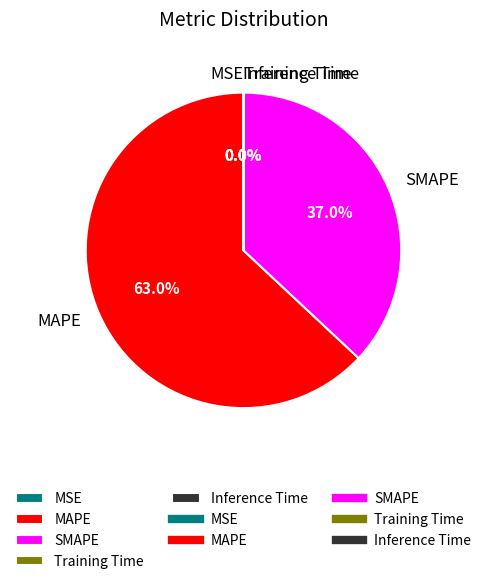

Which category has the biggest portion of the pie?

MAPE